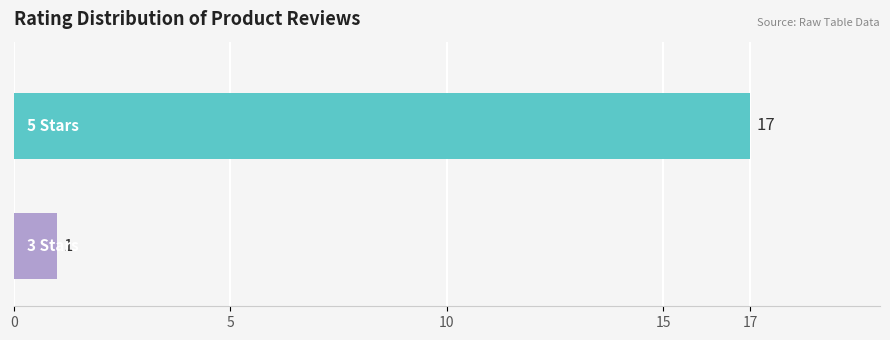

What is the greatest value displayed?

17